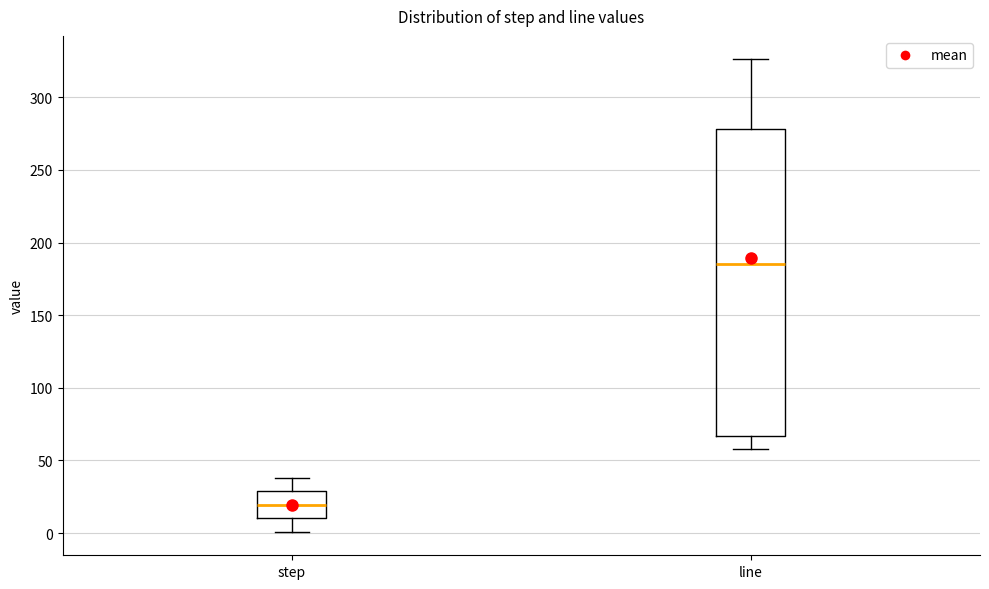

Where does the lower whisker of the box for line end on the y-axis? The values are not printed on the chart, so give them approximately, as read against the axis.

60